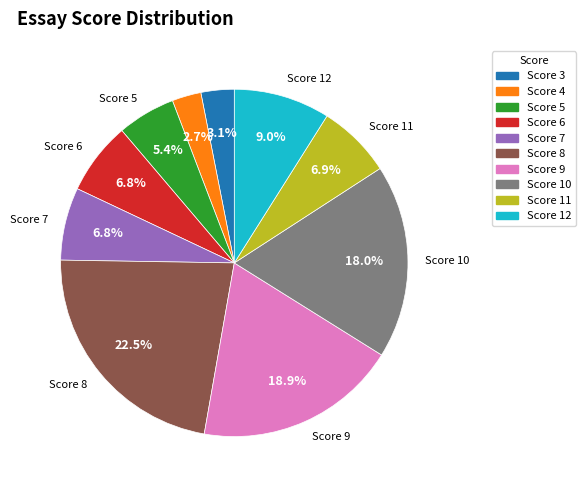

To the nearest percent, what is the average slice percentage?

10%